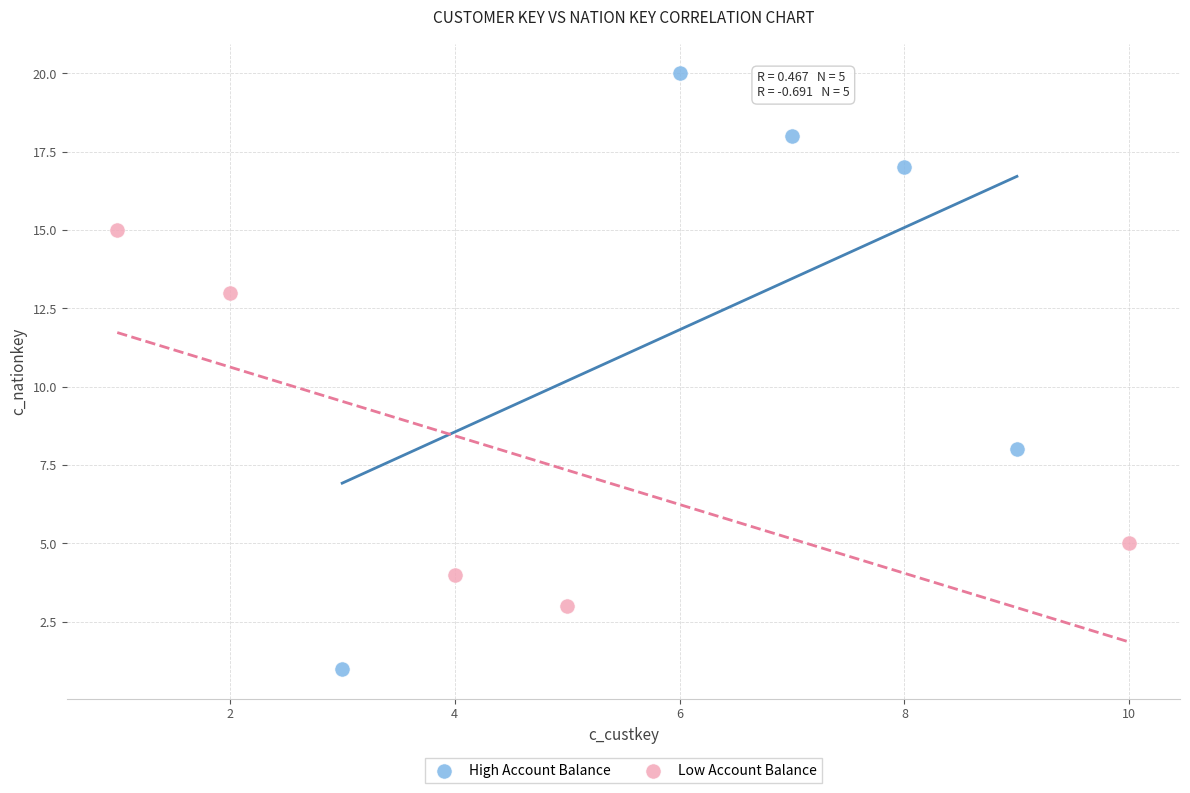

Which series reaches the maximum Y coordinate?

High Account Balance